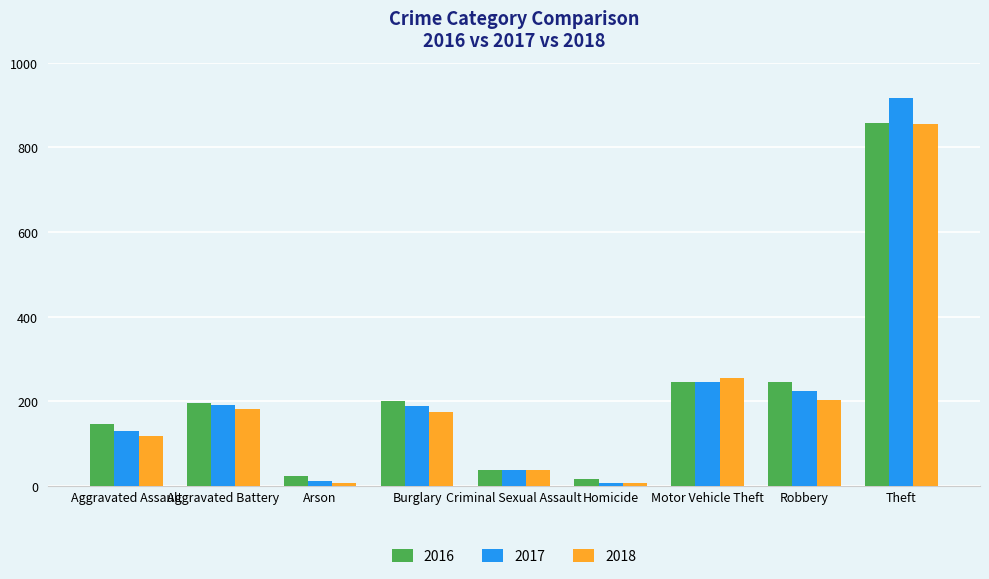

What position from the right is Motor Vehicle Theft?

3